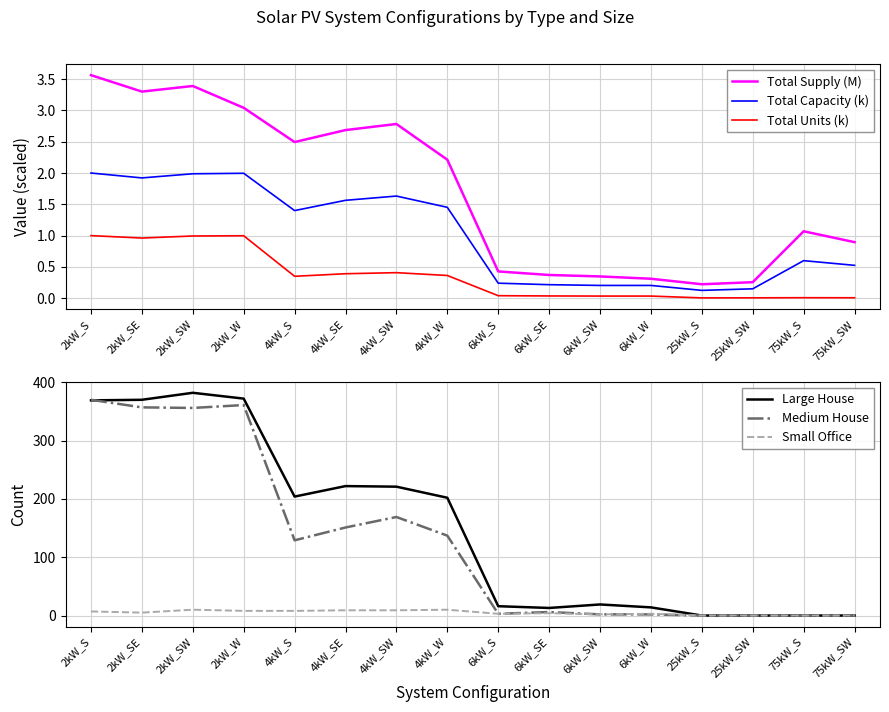

How many interior local valleys does the Total Capacity (k) series have?

3